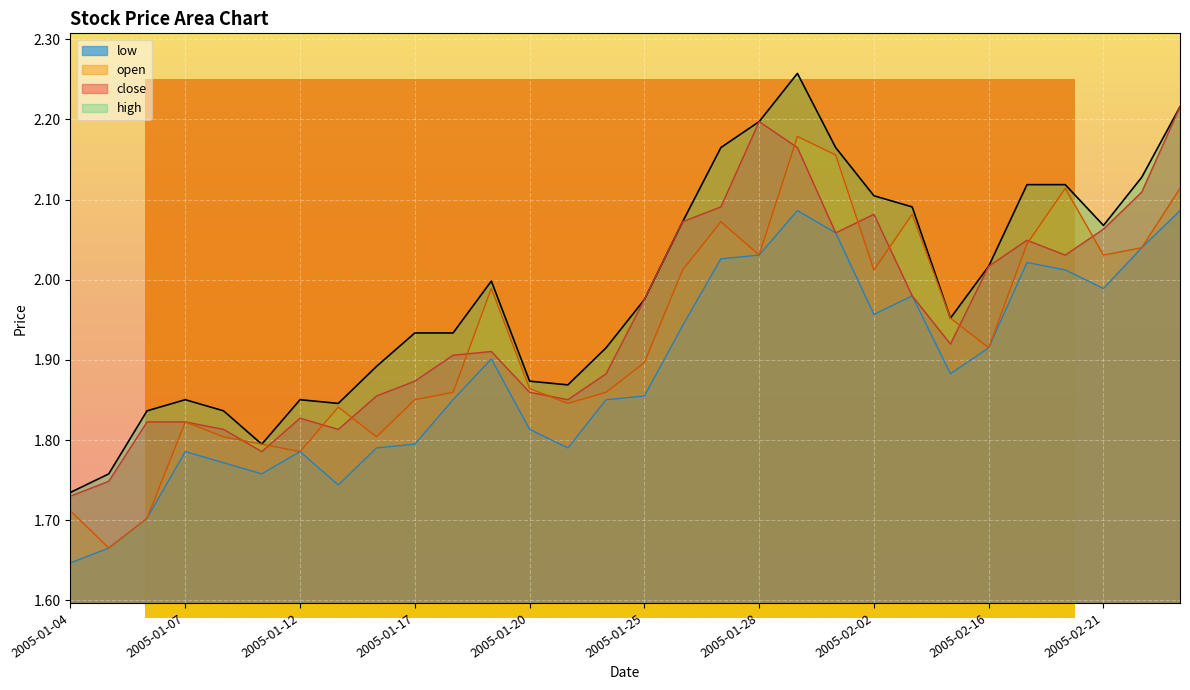

Reading left to right, list all the values displayed in this chart.

close: 2005-01-04=1.7	2005-01-05=1.7	2005-01-06=1.8	2005-01-07=1.8	2005-01-10=1.8	2005-01-11=1.8	2005-01-12=1.8	2005-01-13=1.8	2005-01-14=1.9	2005-01-17=1.9	2005-01-18=1.9	2005-01-19=1.9	2005-01-20=1.9	2005-01-21=1.9	2005-01-24=1.9	2005-01-25=2.0	2005-01-26=2.1	2005-01-27=2.1	2005-01-28=2.2	2005-01-31=2.2	2005-02-01=2.1	2005-02-02=2.1	2005-02-03=2.0	2005-02-04=1.9	2005-02-16=2.0	2005-02-17=2.0	2005-02-18=2.0	2005-02-21=2.1	2005-02-22=2.1	2005-02-23=2.2
open: 2005-01-04=1.7	2005-01-05=1.7	2005-01-06=1.7	2005-01-07=1.8	2005-01-10=1.8	2005-01-11=1.8	2005-01-12=1.8	2005-01-13=1.8	2005-01-14=1.8	2005-01-17=1.9	2005-01-18=1.9	2005-01-19=2.0	2005-01-20=1.9	2005-01-21=1.8	2005-01-24=1.9	2005-01-25=1.9	2005-01-26=2.0	2005-01-27=2.1	2005-01-28=2.0	2005-01-31=2.2	2005-02-01=2.2	2005-02-02=2.0	2005-02-03=2.1	2005-02-04=2.0	2005-02-16=1.9	2005-02-17=2.0	2005-02-18=2.1	2005-02-21=2.0	2005-02-22=2.0	2005-02-23=2.1
high: 2005-01-04=1.7	2005-01-05=1.8	2005-01-06=1.8	2005-01-07=1.9	2005-01-10=1.8	2005-01-11=1.8	2005-01-12=1.9	2005-01-13=1.8	2005-01-14=1.9	2005-01-17=1.9	2005-01-18=1.9	2005-01-19=2.0	2005-01-20=1.9	2005-01-21=1.9	2005-01-24=1.9	2005-01-25=2.0	2005-01-26=2.1	2005-01-27=2.2	2005-01-28=2.2	2005-01-31=2.3	2005-02-01=2.2	2005-02-02=2.1	2005-02-03=2.1	2005-02-04=2.0	2005-02-16=2.0	2005-02-17=2.1	2005-02-18=2.1	2005-02-21=2.1	2005-02-22=2.1	2005-02-23=2.2
low: 2005-01-04=1.6	2005-01-05=1.7	2005-01-06=1.7	2005-01-07=1.8	2005-01-10=1.8	2005-01-11=1.8	2005-01-12=1.8	2005-01-13=1.7	2005-01-14=1.8	2005-01-17=1.8	2005-01-18=1.9	2005-01-19=1.9	2005-01-20=1.8	2005-01-21=1.8	2005-01-24=1.9	2005-01-25=1.9	2005-01-26=1.9	2005-01-27=2.0	2005-01-28=2.0	2005-01-31=2.1	2005-02-01=2.1	2005-02-02=2.0	2005-02-03=2.0	2005-02-04=1.9	2005-02-16=1.9	2005-02-17=2.0	2005-02-18=2.0	2005-02-21=2.0	2005-02-22=2.0	2005-02-23=2.1